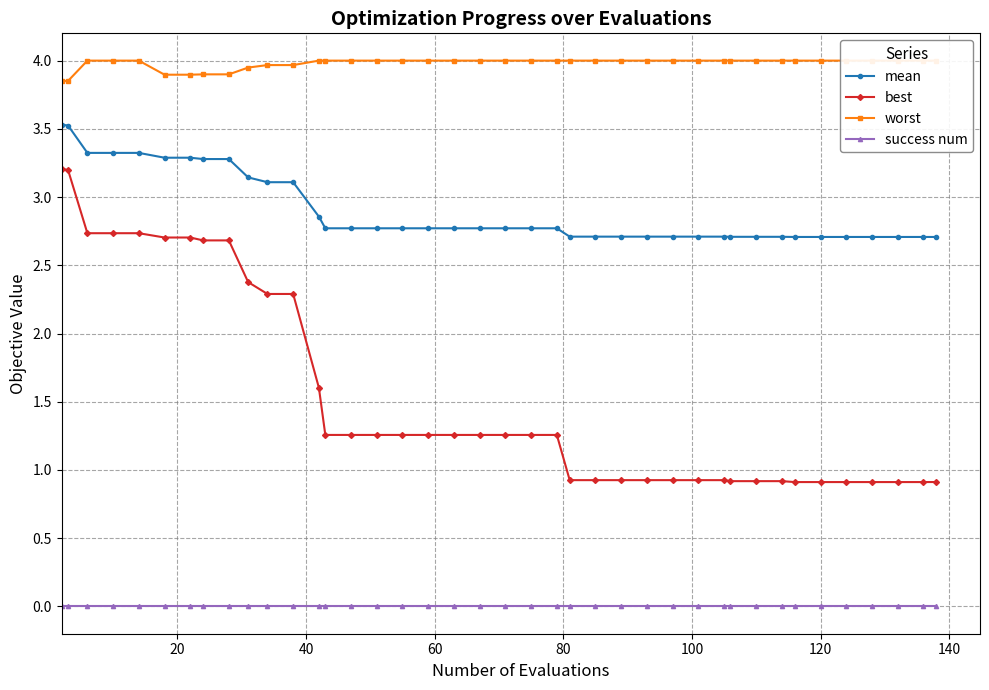

True or false: mean and best intersect in this chart.

False